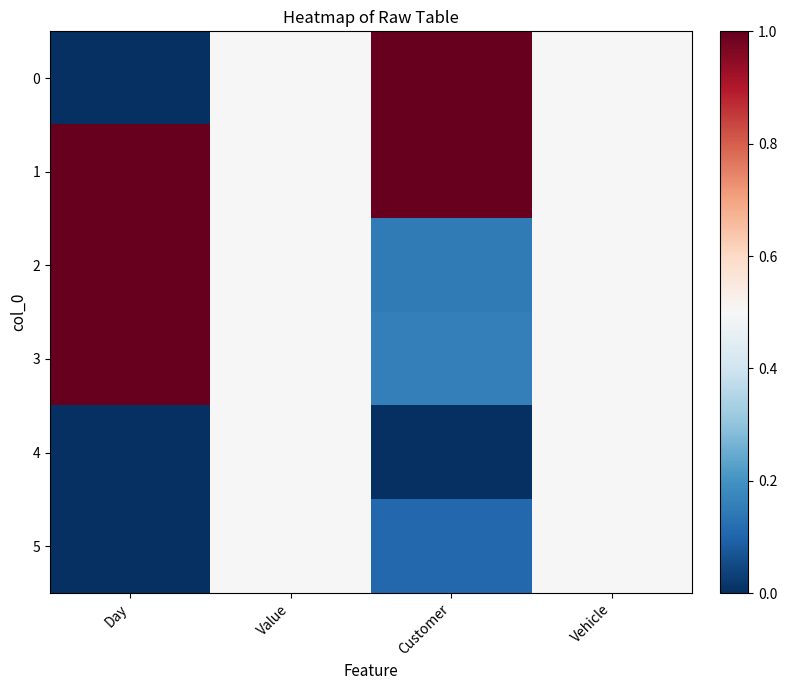

Rank the series at Vehicle from highest to lowest value.

0, 1, 2, 3, 4, 5